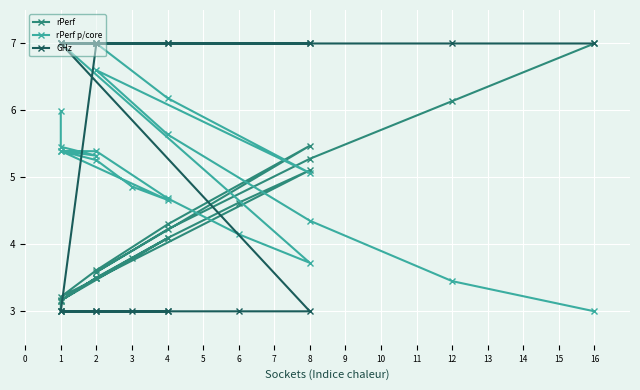

True or false: rPerf p/core has a value of 5.3 at 2.

True